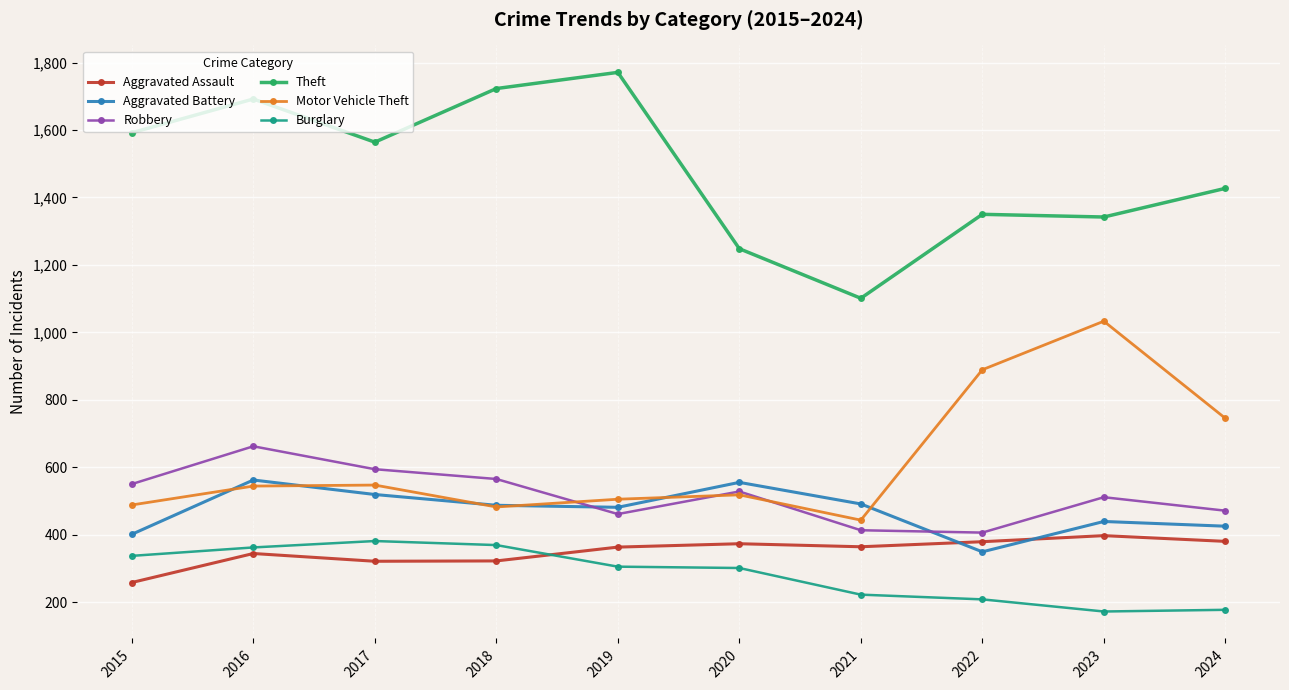

Which series changed the most between 2022 and 2023?

Motor Vehicle Theft